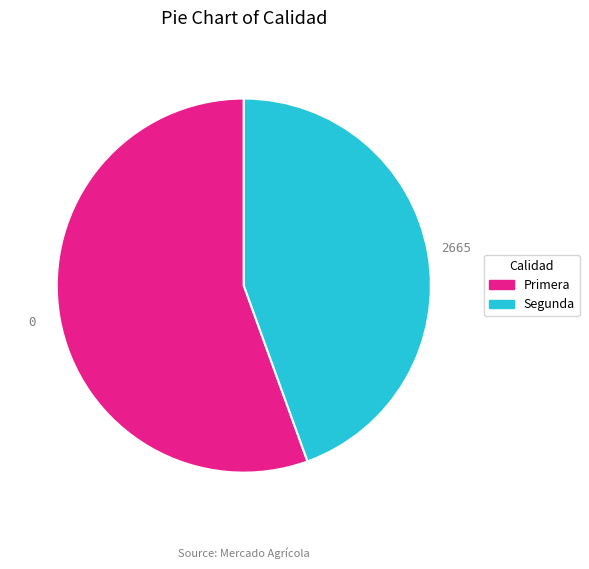

What is the majority slice?

Primera